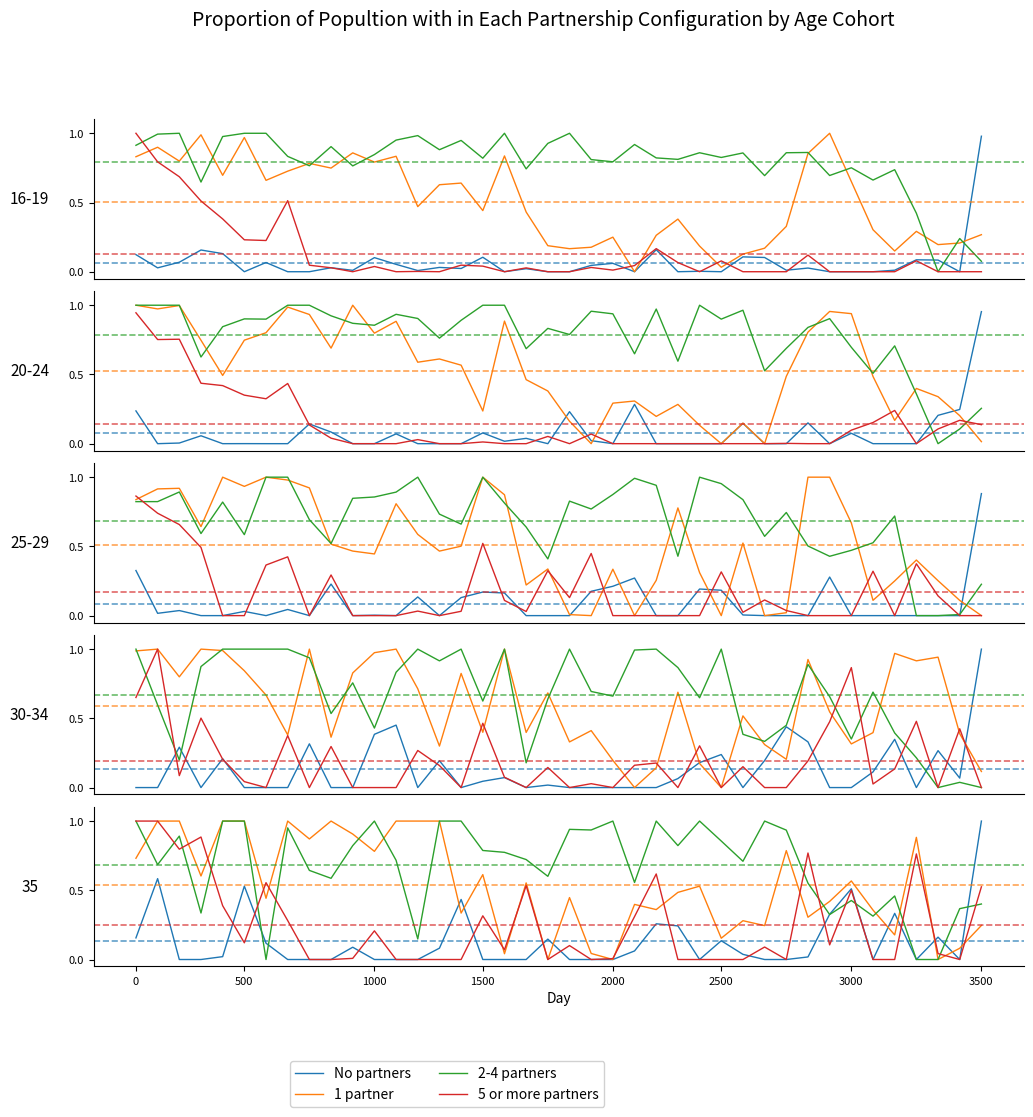

True or false: No partners and 2-4 partners intersect in this chart.

True